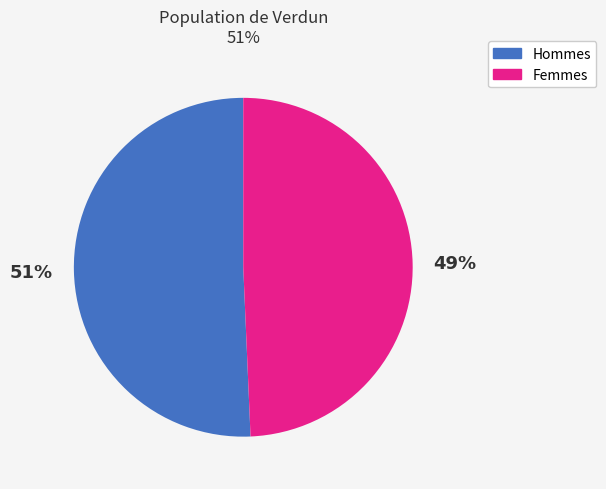

How many segments does this pie chart have?

2